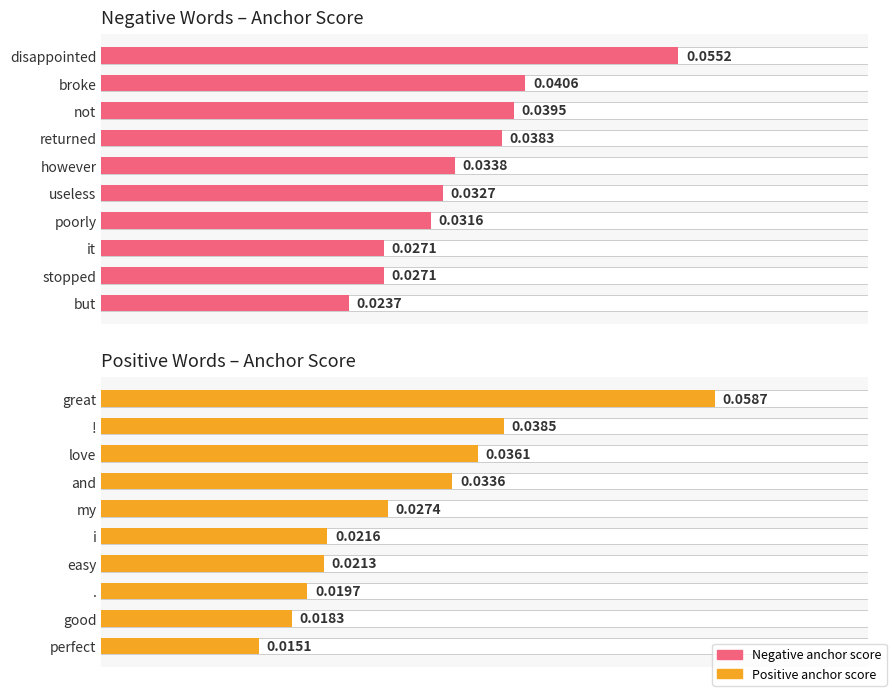

Reading right to left, transcribe all the data shown in this chart.

Negative Words – Anchor Score: 0.0	0.0	0.0	0.0	0.0	0.0	0.0	0.0	0.0	0.1
Positive Words – Anchor Score: 0.0	0.0	0.0	0.0	0.0	0.0	0.0	0.0	0.0	0.1